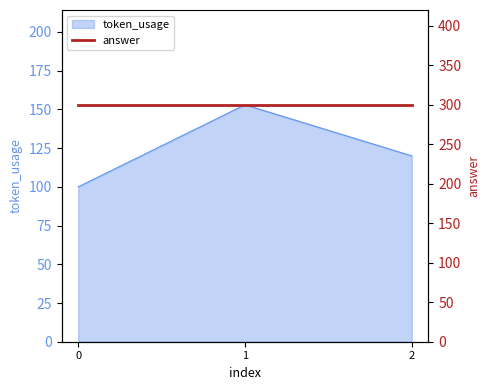

What is the ratio of the value at 1 to the value at 0?

1.5